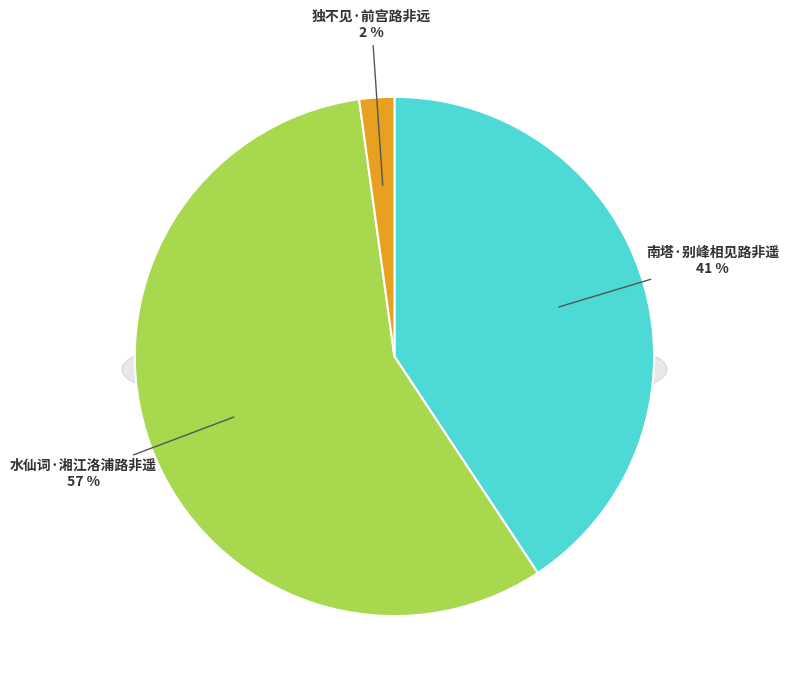

To the nearest percent, what is the difference between the largest and smallest slice percentages?

55%